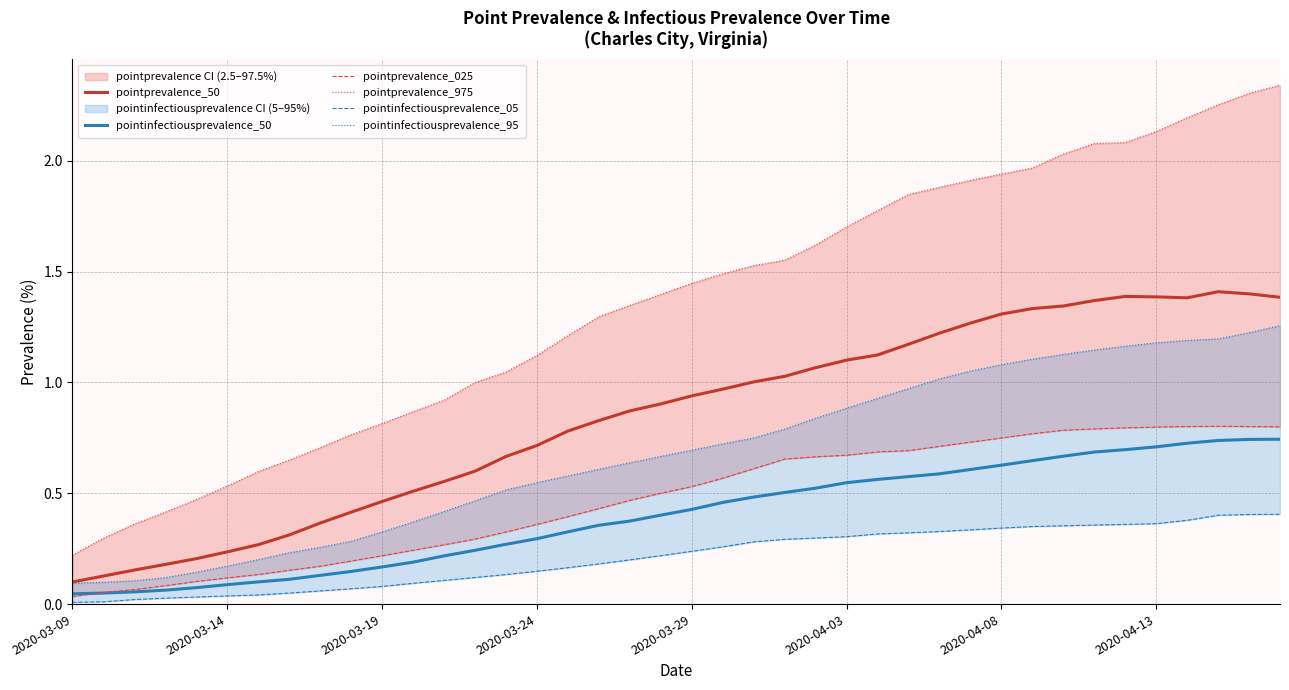

Reading left to right, transcribe all the data shown in this chart.

pointprevalence_50: 0.1	0.1	0.2	0.2	0.2	0.2	0.3	0.3	0.4	0.4	0.5	0.5	0.6	0.6	0.7	0.7	0.8	0.8	0.9	0.9	0.9	1.0	1.0	1.0	1.1	1.1	1.1	1.2	1.2	1.3	1.3	1.3	1.3	1.4	1.4	1.4	1.4	1.4	1.4	1.4
pointinfectiousprevalence_50: 0.0	0.0	0.1	0.1	0.1	0.1	0.1	0.1	0.1	0.1	0.2	0.2	0.2	0.2	0.3	0.3	0.3	0.4	0.4	0.4	0.4	0.5	0.5	0.5	0.5	0.5	0.6	0.6	0.6	0.6	0.6	0.6	0.7	0.7	0.7	0.7	0.7	0.7	0.7	0.7
pointprevalence_025: 0.0	0.1	0.1	0.1	0.1	0.1	0.1	0.2	0.2	0.2	0.2	0.2	0.3	0.3	0.3	0.4	0.4	0.4	0.5	0.5	0.5	0.6	0.6	0.7	0.7	0.7	0.7	0.7	0.7	0.7	0.7	0.8	0.8	0.8	0.8	0.8	0.8	0.8	0.8	0.8
pointprevalence_975: 0.2	0.3	0.4	0.4	0.5	0.5	0.6	0.6	0.7	0.8	0.8	0.9	0.9	1.0	1.0	1.1	1.2	1.3	1.3	1.4	1.4	1.5	1.5	1.6	1.6	1.7	1.8	1.8	1.9	1.9	1.9	2.0	2.0	2.1	2.1	2.1	2.2	2.3	2.3	2.3
pointinfectiousprevalence_05: 0.0	0.0	0.0	0.0	0.0	0.0	0.0	0.0	0.1	0.1	0.1	0.1	0.1	0.1	0.1	0.1	0.2	0.2	0.2	0.2	0.2	0.3	0.3	0.3	0.3	0.3	0.3	0.3	0.3	0.3	0.3	0.3	0.4	0.4	0.4	0.4	0.4	0.4	0.4	0.4
pointinfectiousprevalence_95: 0.1	0.1	0.1	0.1	0.1	0.2	0.2	0.2	0.3	0.3	0.3	0.4	0.4	0.5	0.5	0.5	0.6	0.6	0.6	0.7	0.7	0.7	0.7	0.8	0.8	0.9	0.9	1.0	1.0	1.1	1.1	1.1	1.1	1.1	1.2	1.2	1.2	1.2	1.2	1.3